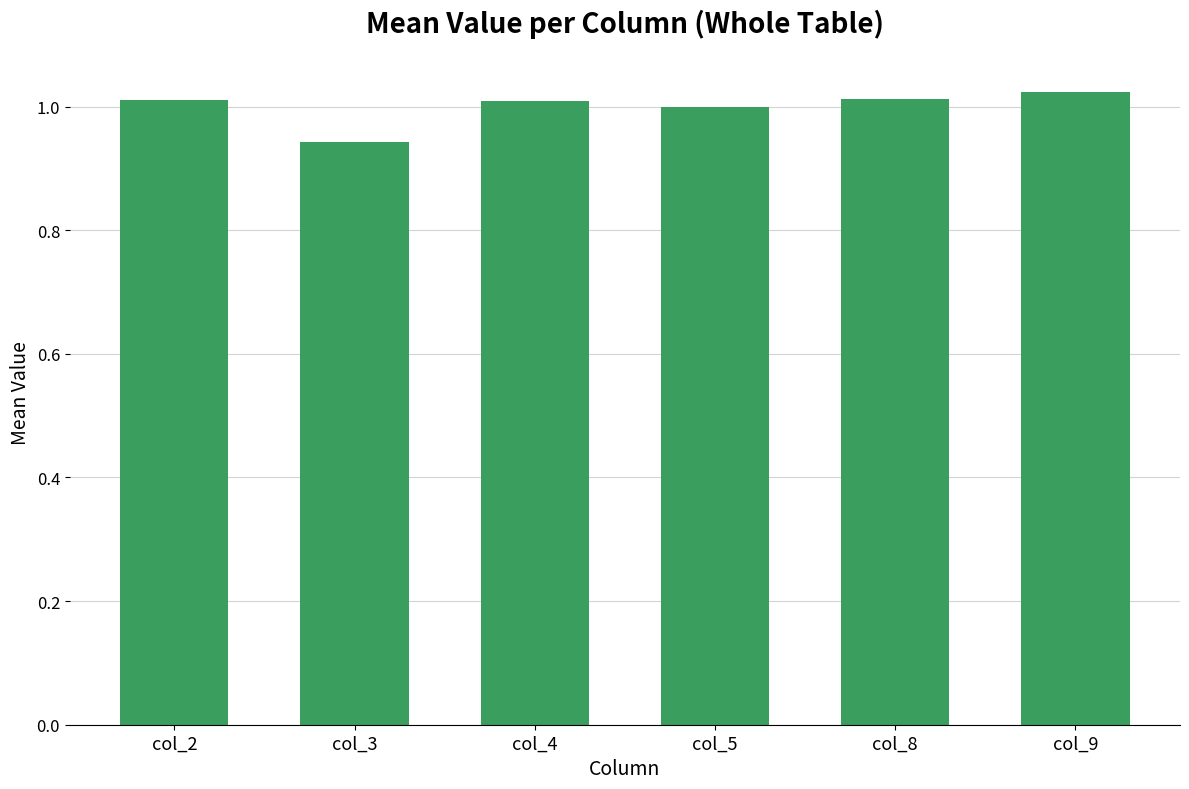

How many distinct data groups are displayed?

1